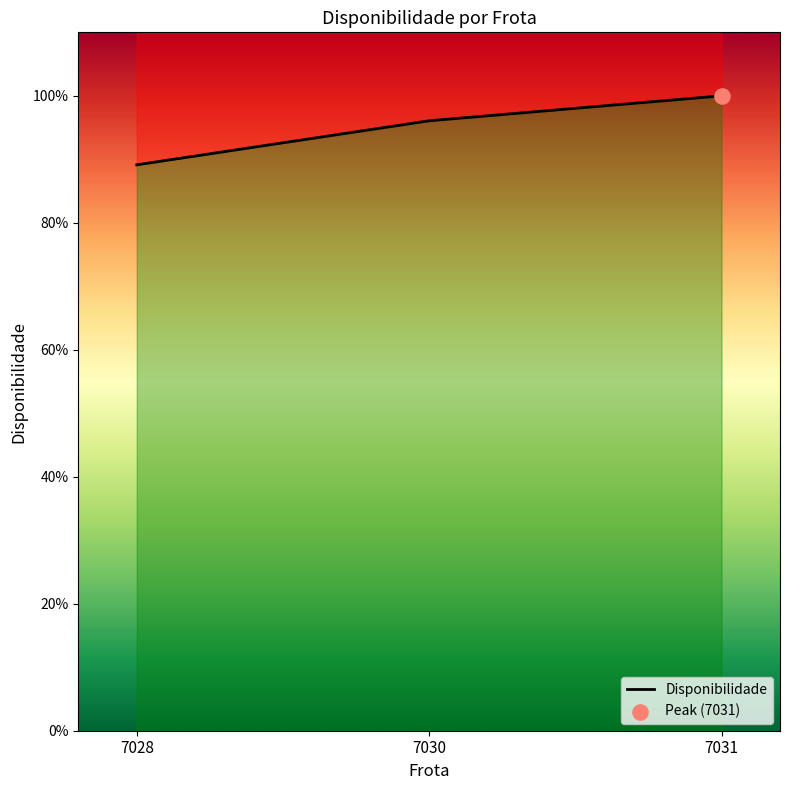

Between 7031 and 7030, which is larger?

7031